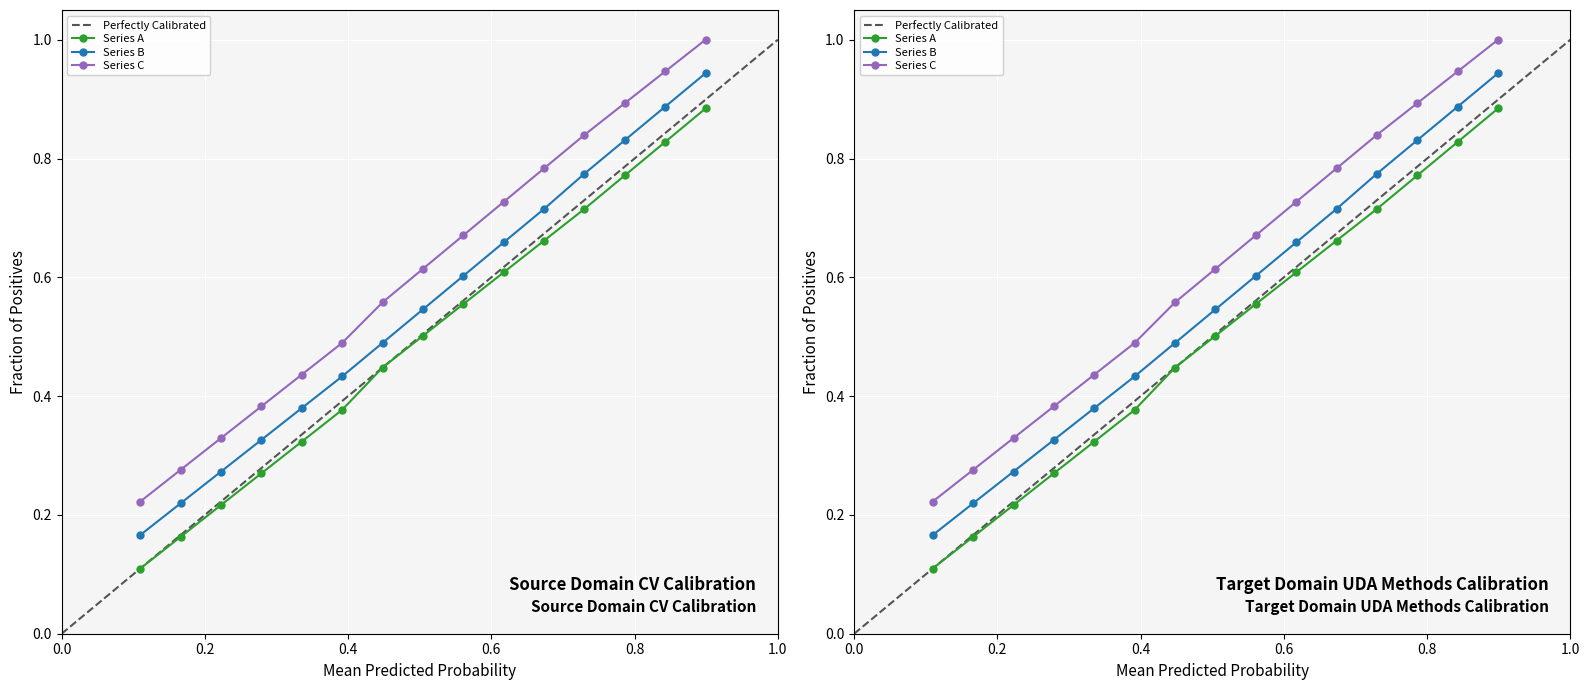

Is this an area chart (filled region under the line)?

No